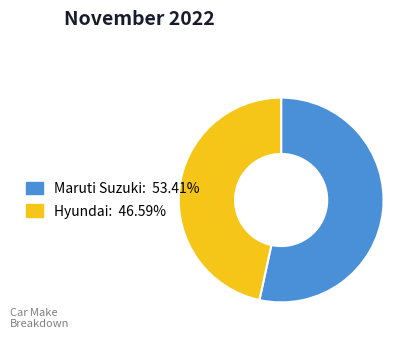

How many segments does this pie chart have?

2